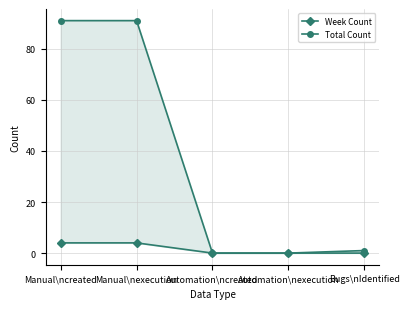

List the series in order of their peak value, highest first.

Total Count, Week Count